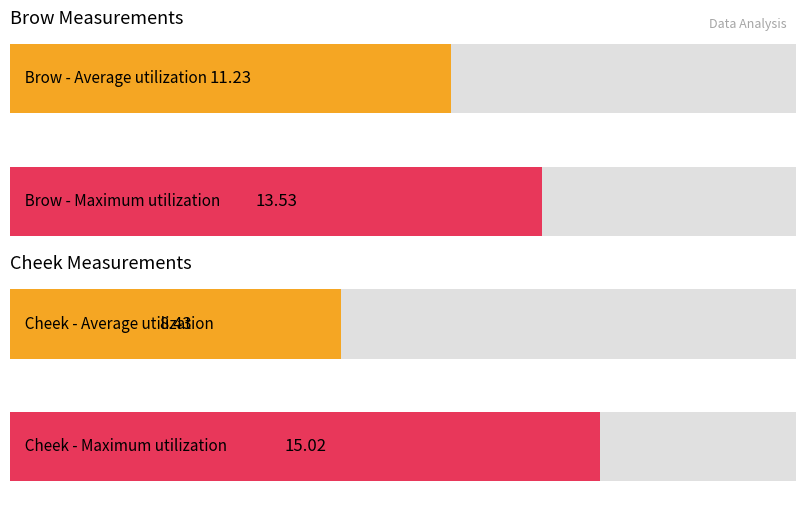

The value of Brow at 0.2 is 5.7. True or false?

False